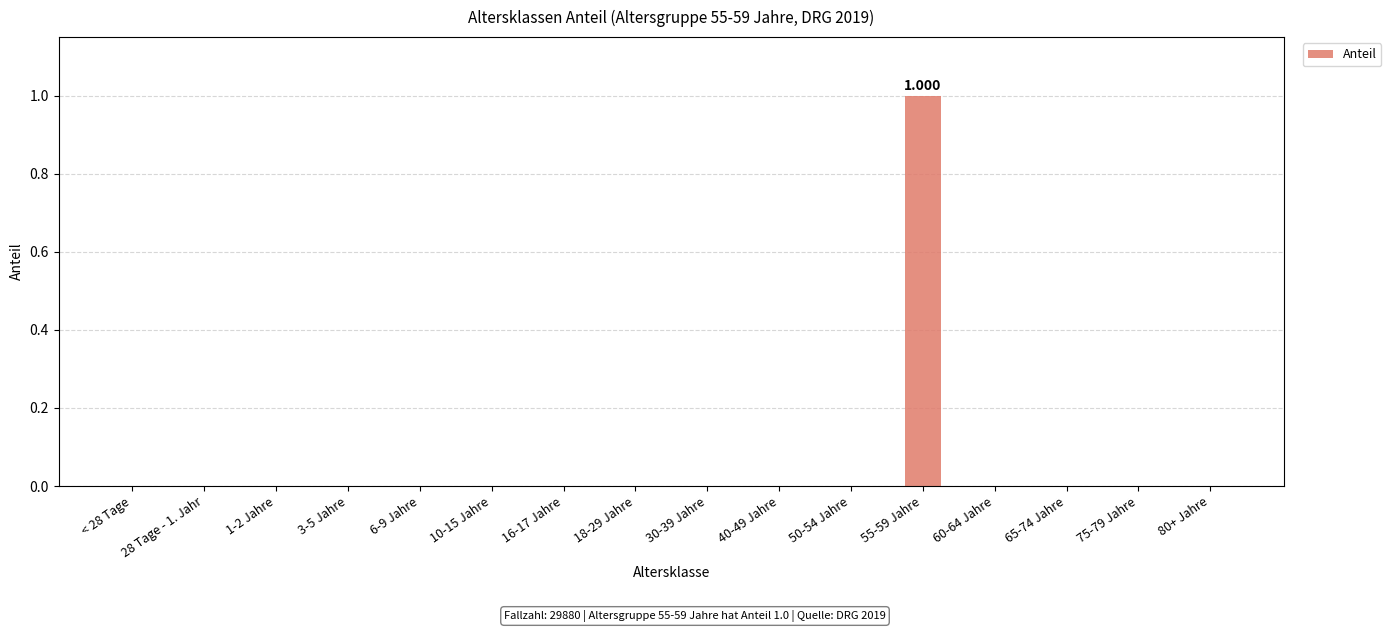

Reading left to right, list all the values displayed in this chart.

0	0	0	0	0	0	0	0	0	0	0	1	0	0	0	0